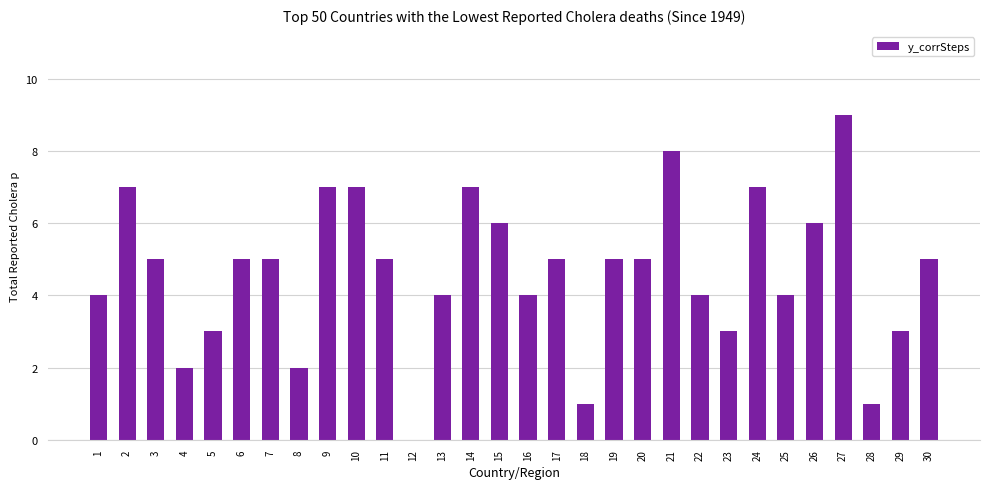

What is the approximate value at 14?

7